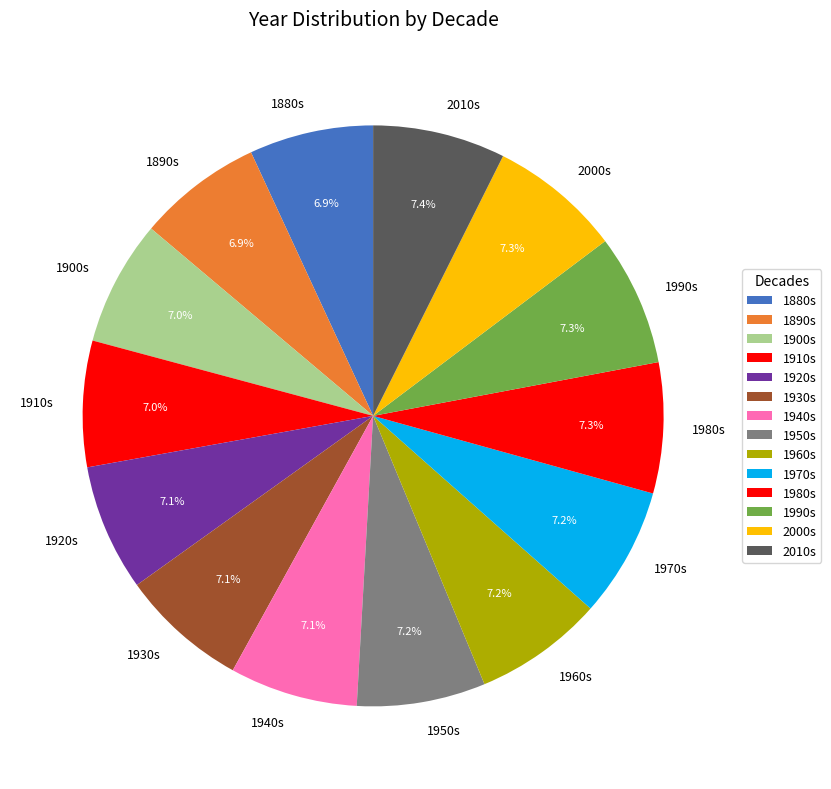

Combined, do 1980s and 2000s account for over 50%?

No